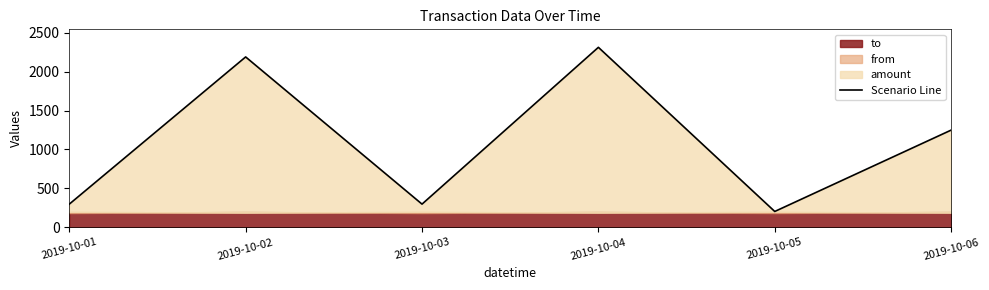

How many categories are shown in the chart?

6